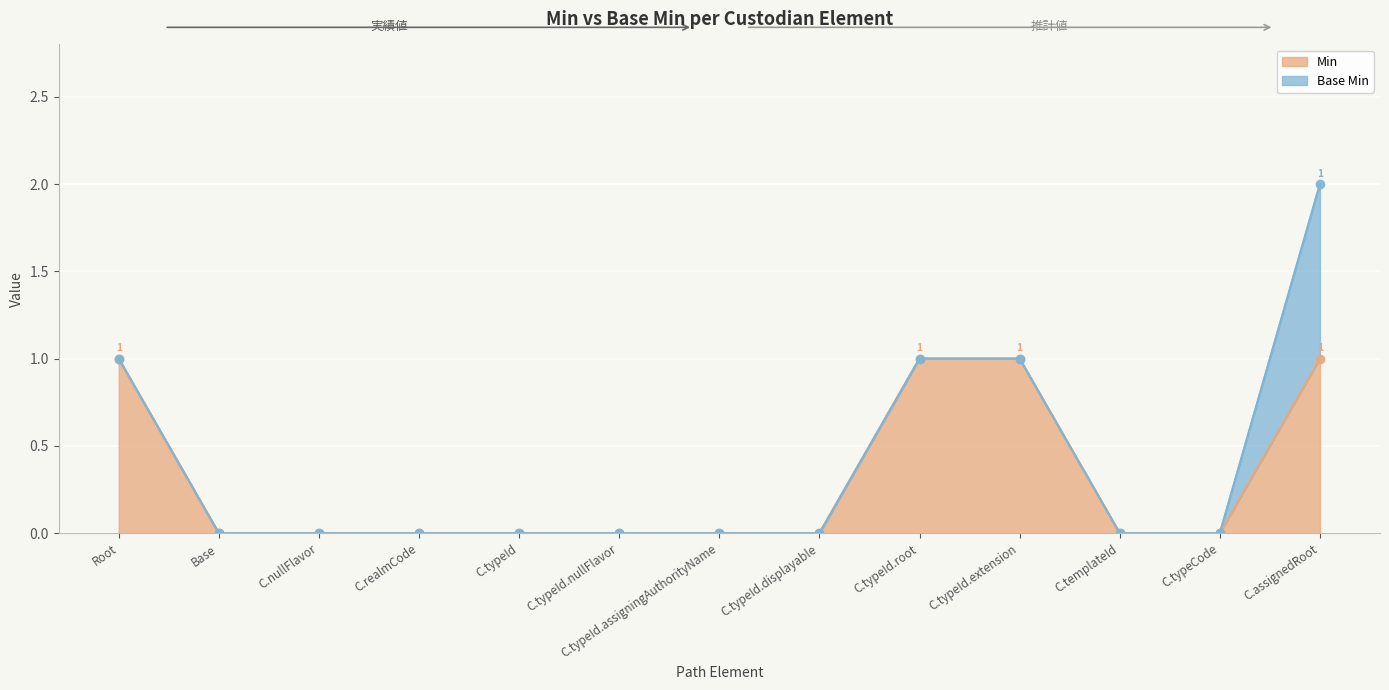

True or false: Base Min line has a value of 0 at C.typeId.displayable.

True